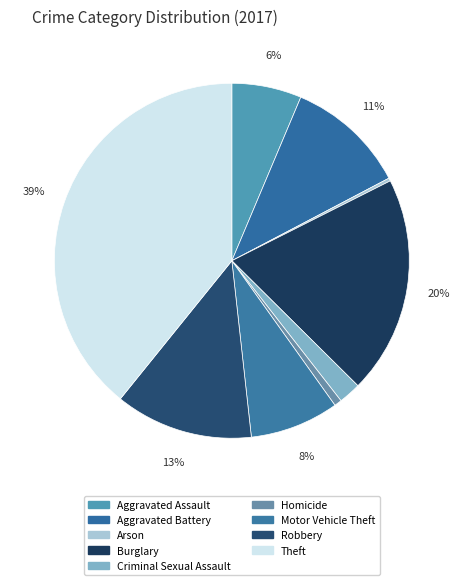

Rank the categories by value from lowest to highest.

Arson, Homicide, Criminal Sexual Assault, Aggravated Assault, Motor Vehicle Theft, Aggravated Battery, Robbery, Burglary, Theft